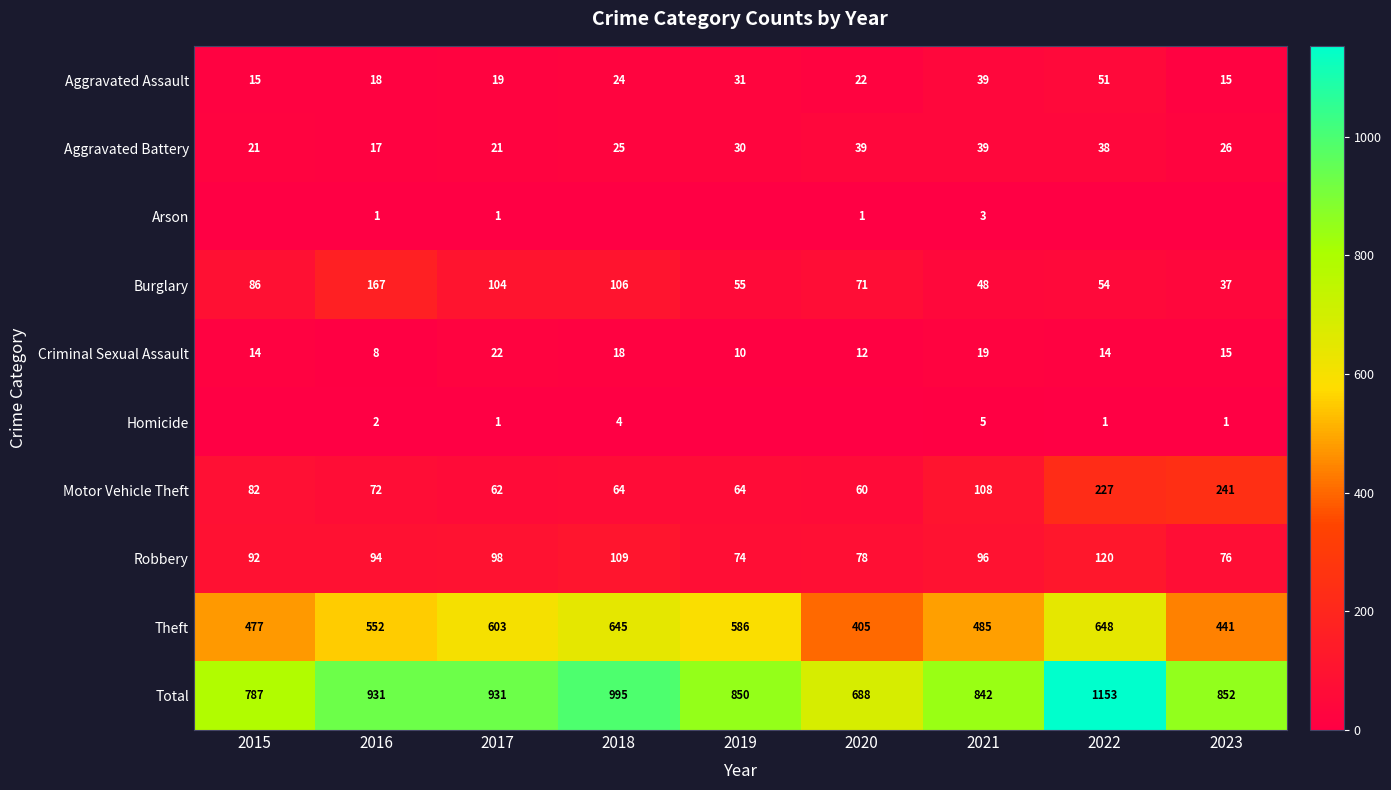

What is the maximum value shown in the chart?

1153